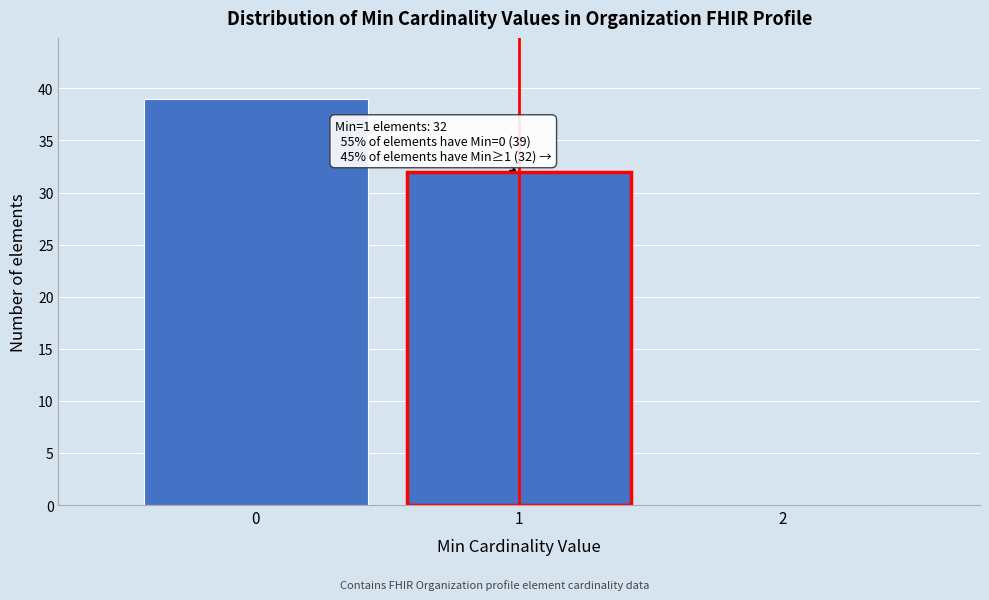

Reading left to right, extract all data points from this chart.

0=39	1=32	2=0